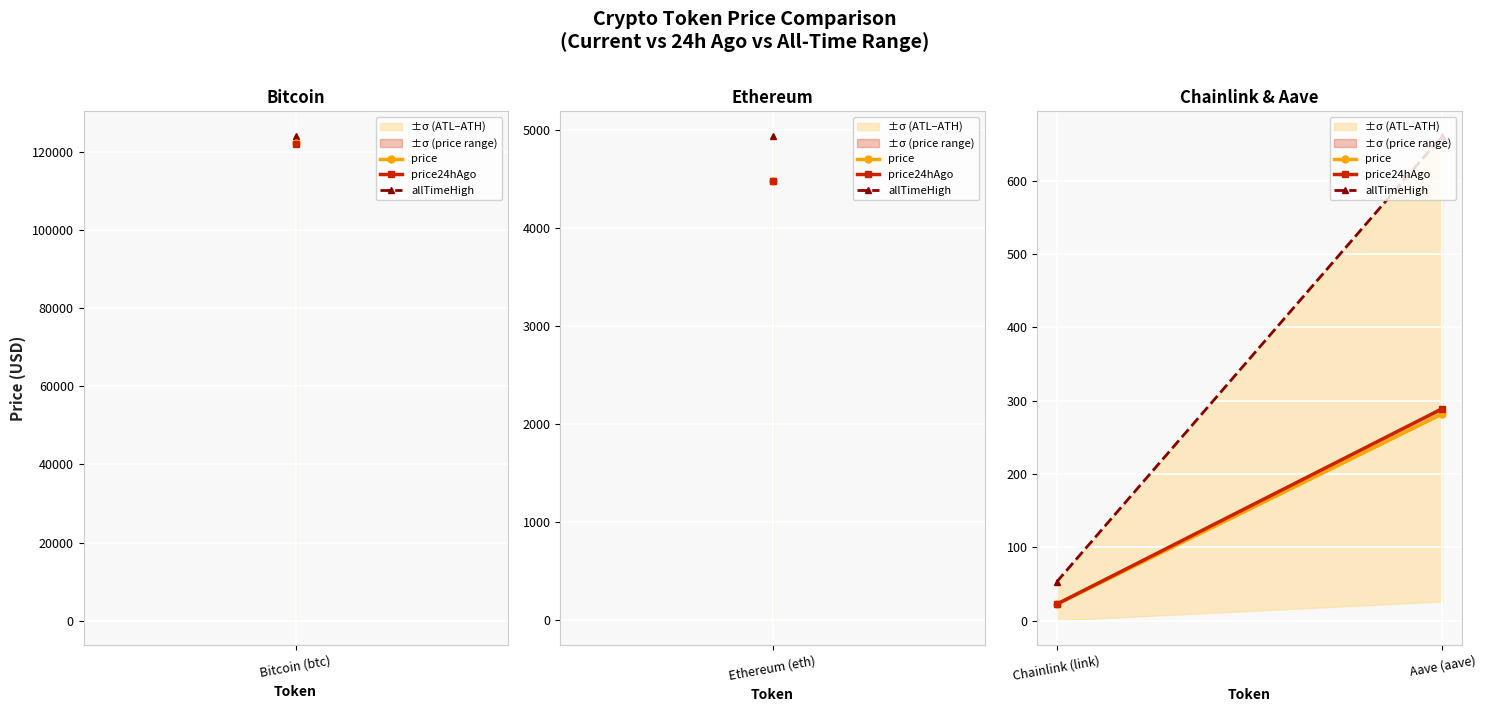

What is the total value across all series at Aave (aave)?

1233.0